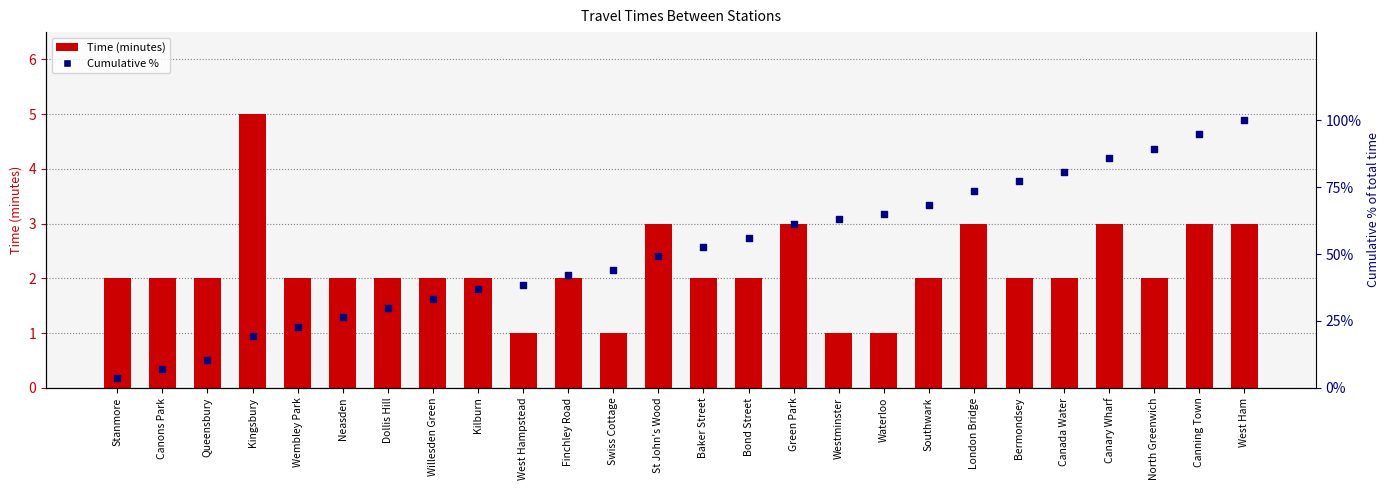

What are all the series names shown in the legend?

Time, Cumulative %